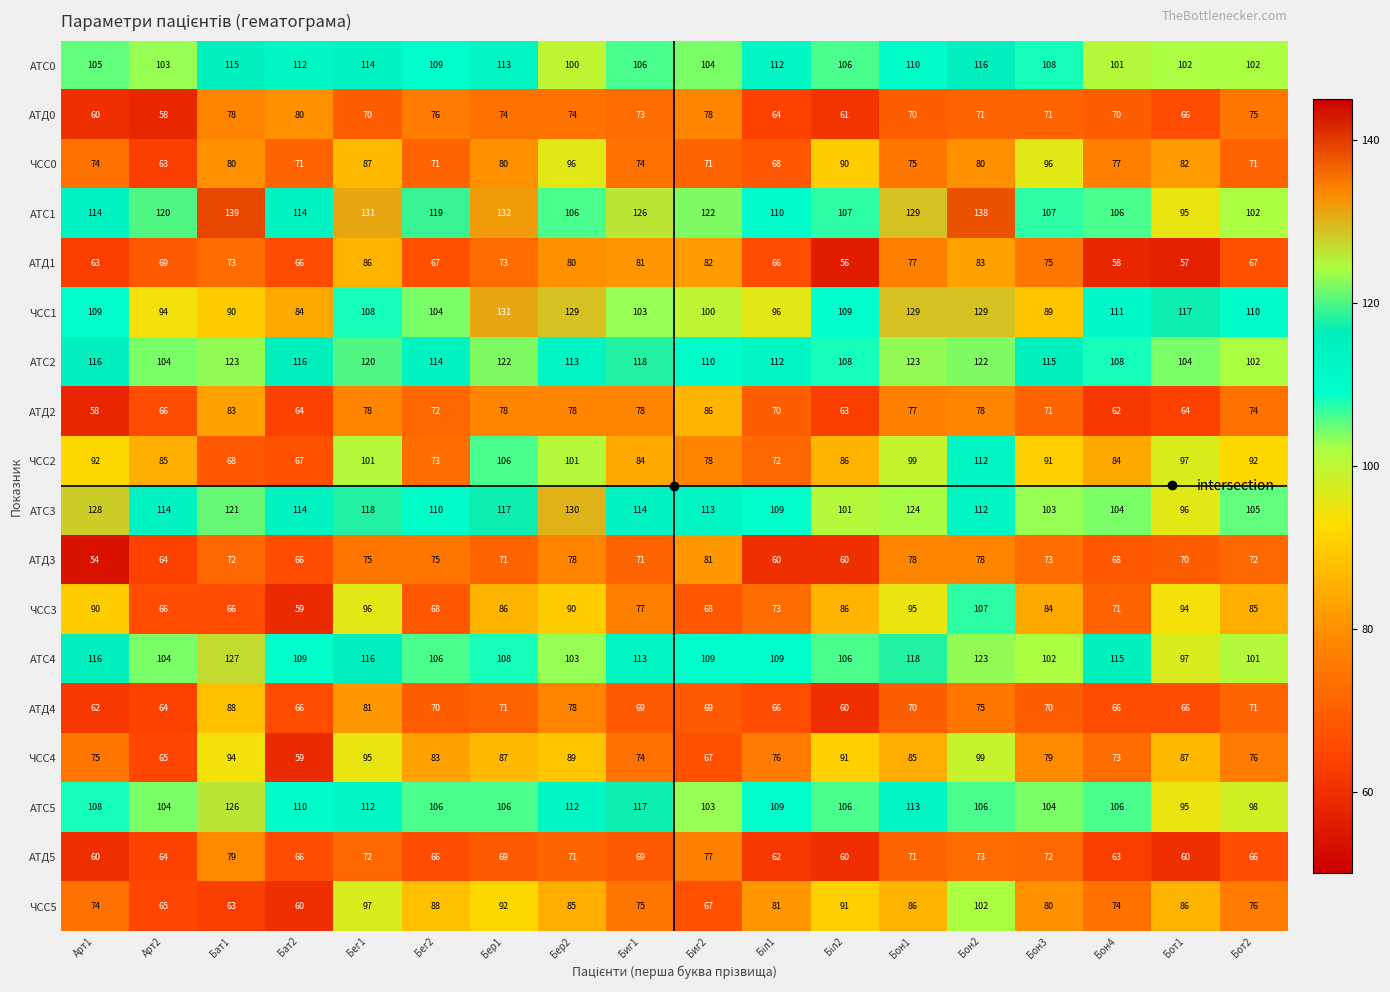

Where does the ЧСС3 series first go above 85?

Арт1